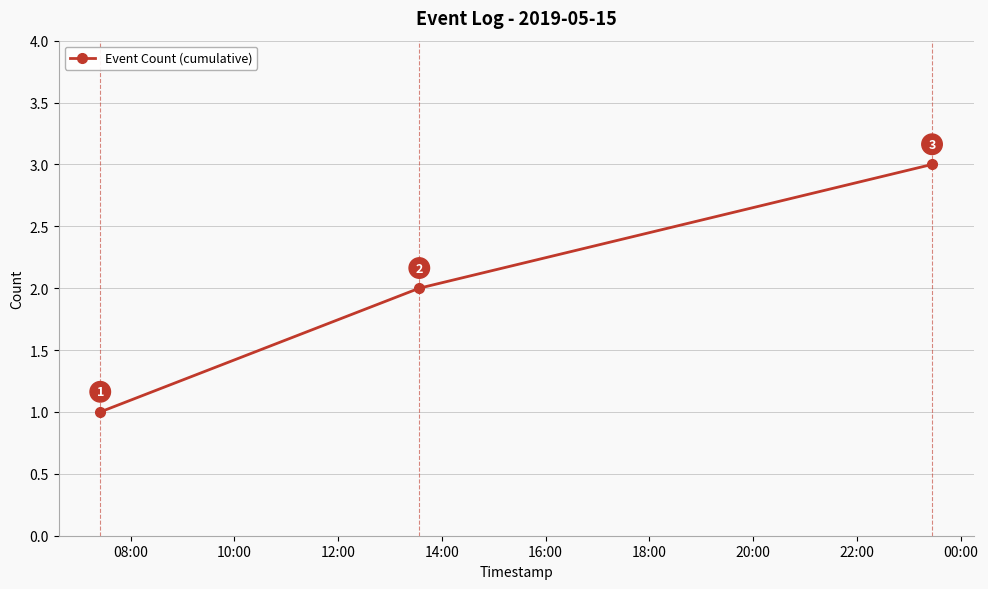

How many categories are shown in the chart?

3